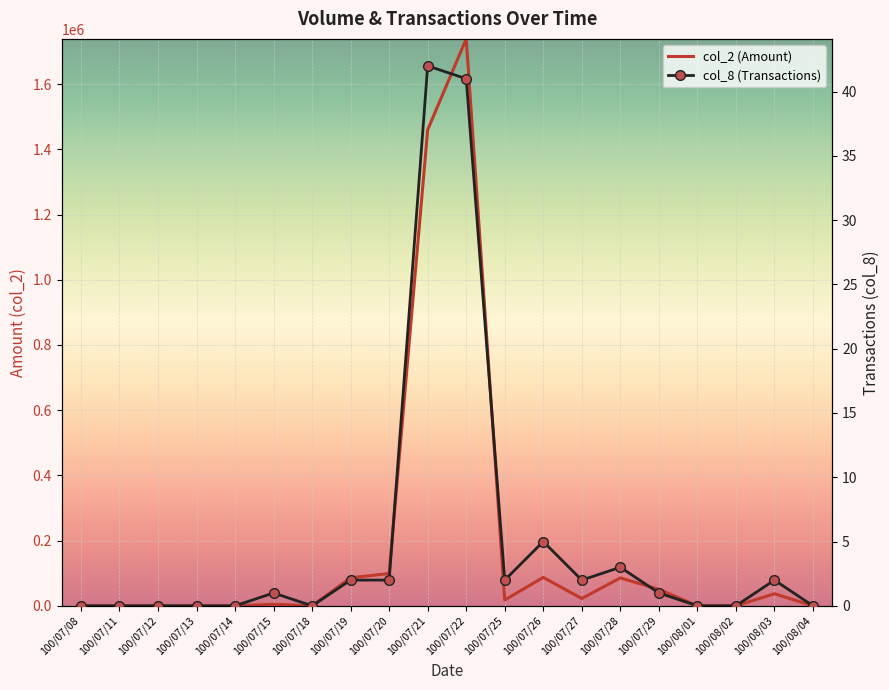

True or false: col_2 (Amount) and col_8 (Transactions) intersect in this chart.

False